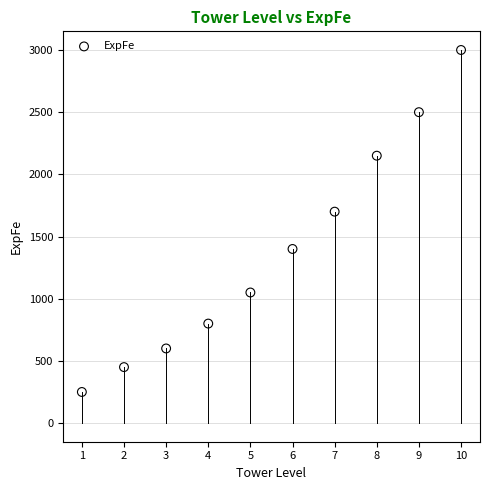

What is the range of X values (max minus min)?

9